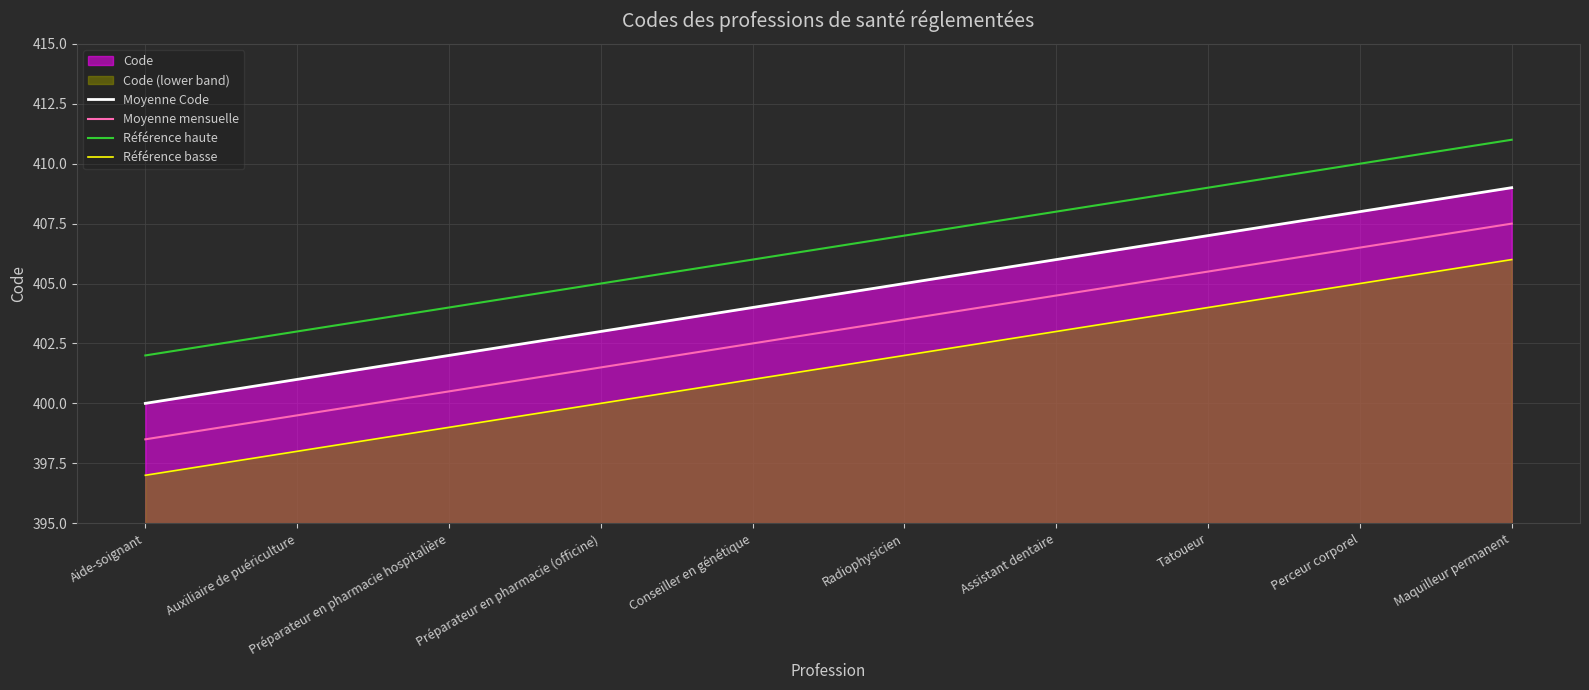

What position from the right is Assistant dentaire?

4